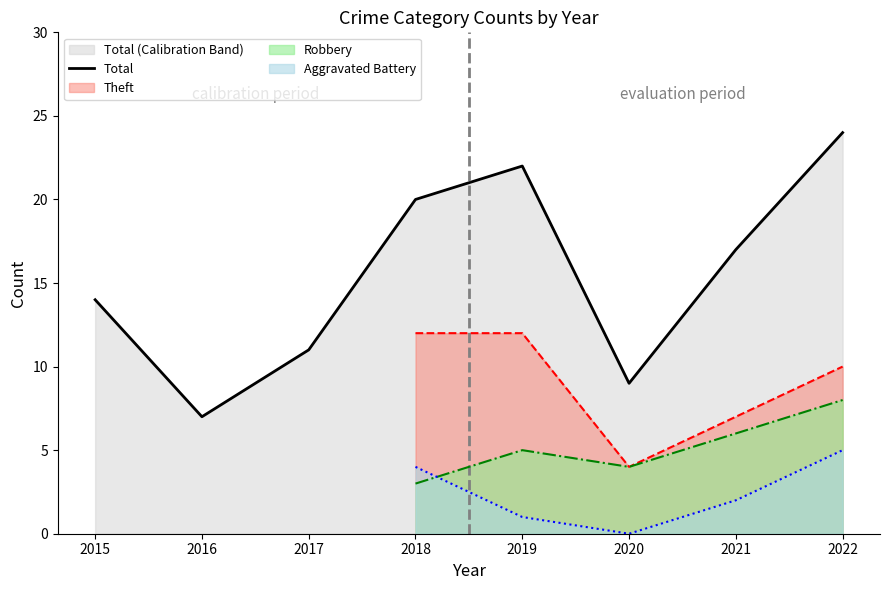

Reading left to right, list all the values displayed in this chart.

2015=14	2016=7	2017=11	2018=20	2019=22	2020=9	2021=17	2022=24